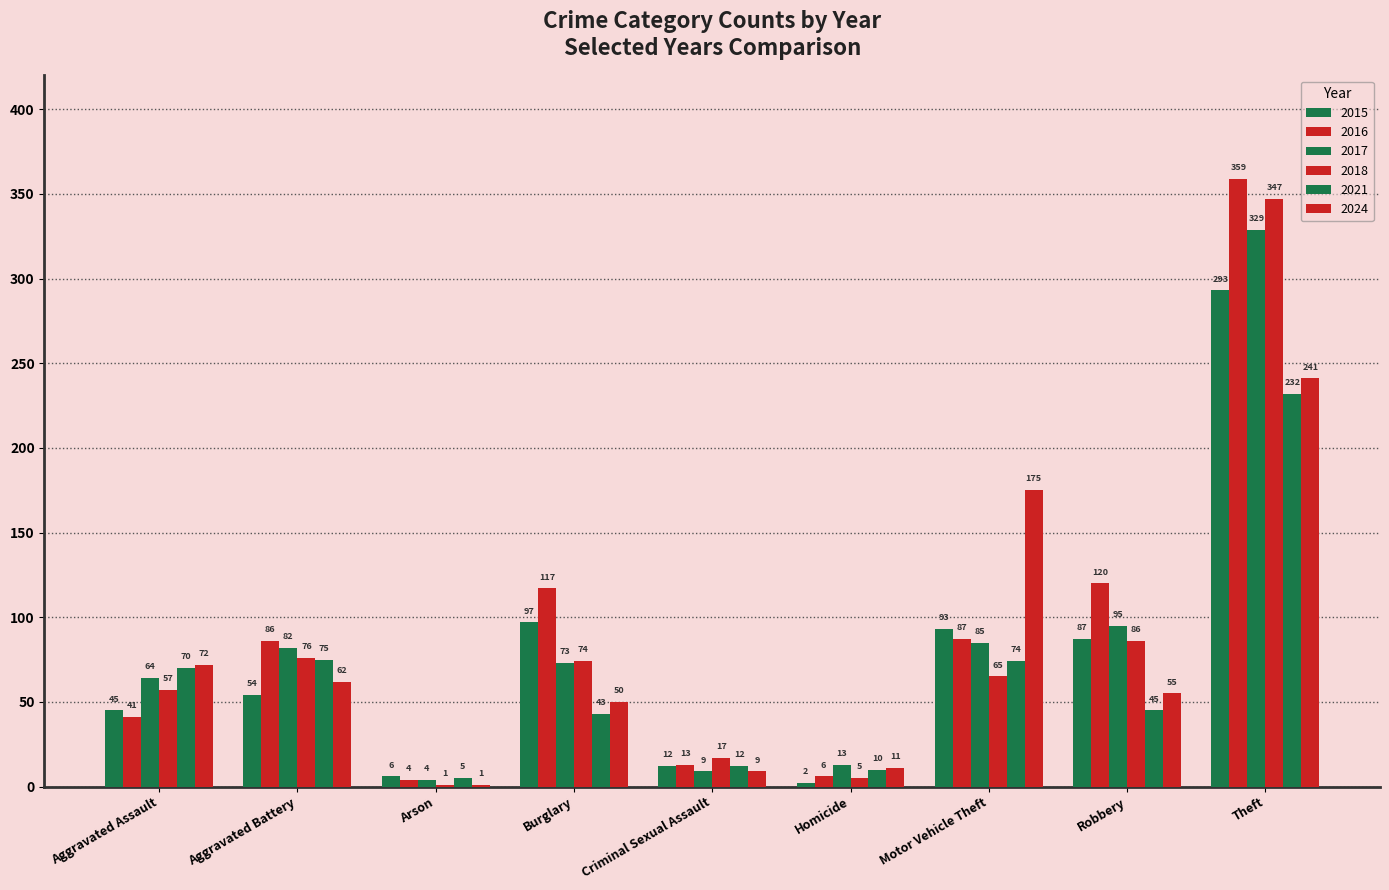

Count the number of categories in the chart.

9